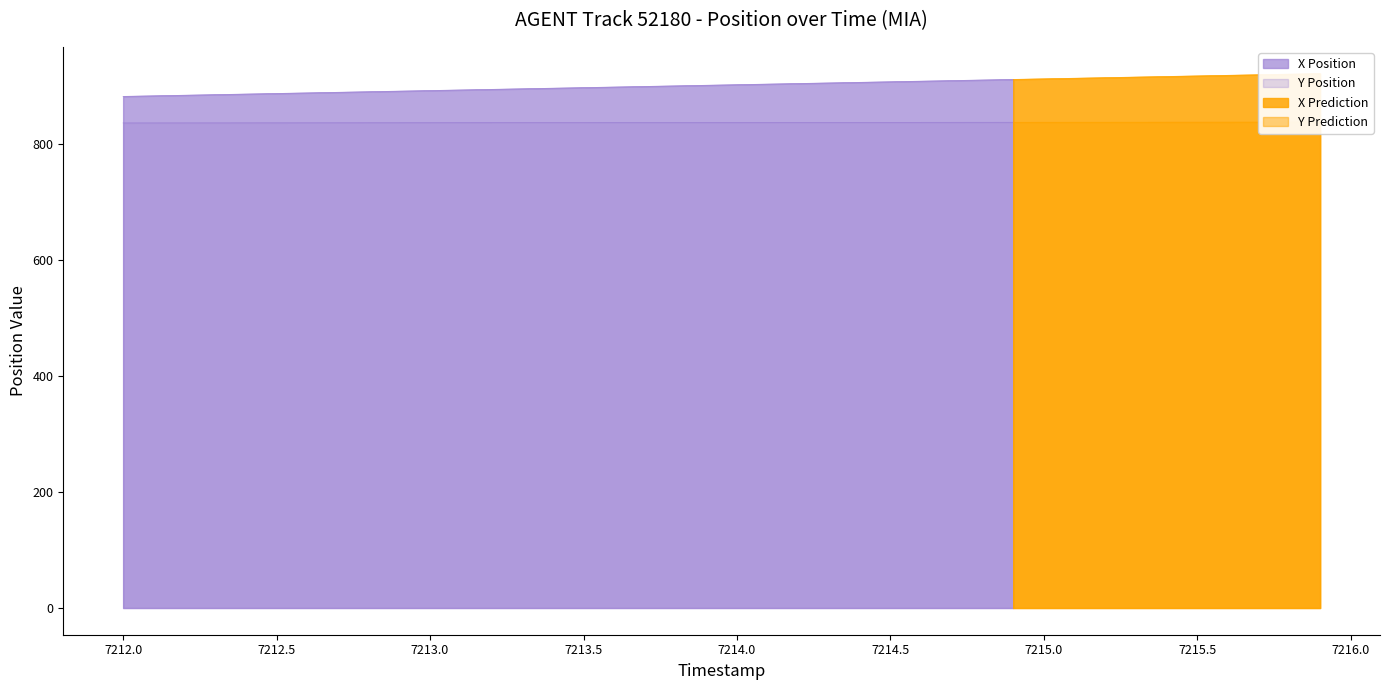

True or false: Y and X intersect in this chart.

False